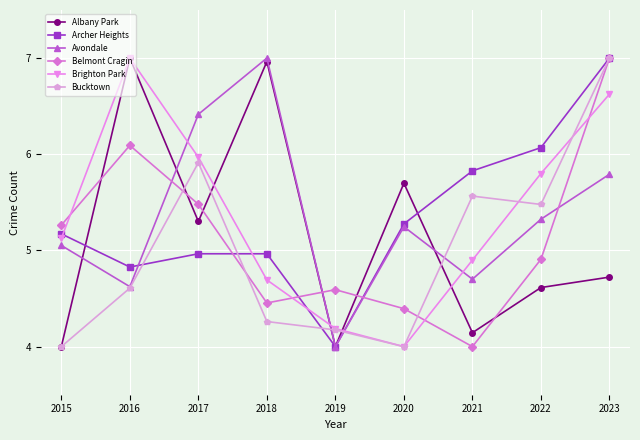

How many lines are shown in the chart?

6